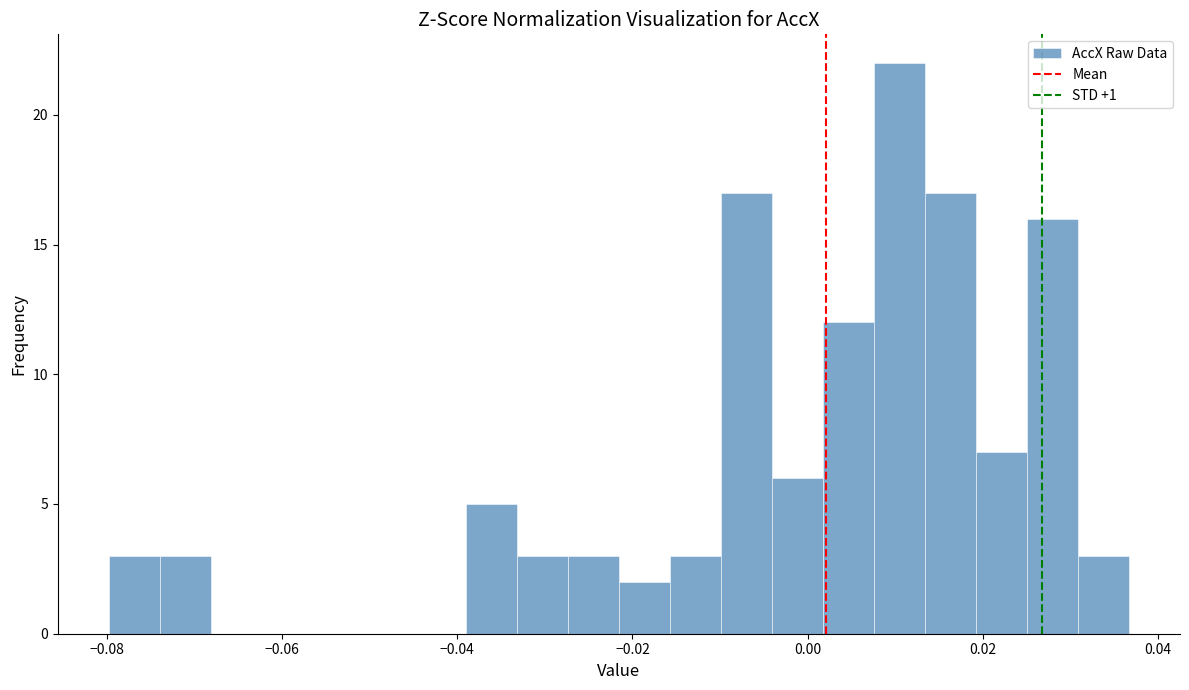

Around what value on the x-axis is the tallest bar? Give the approximate position of its centre, as read against the axis.

0.010